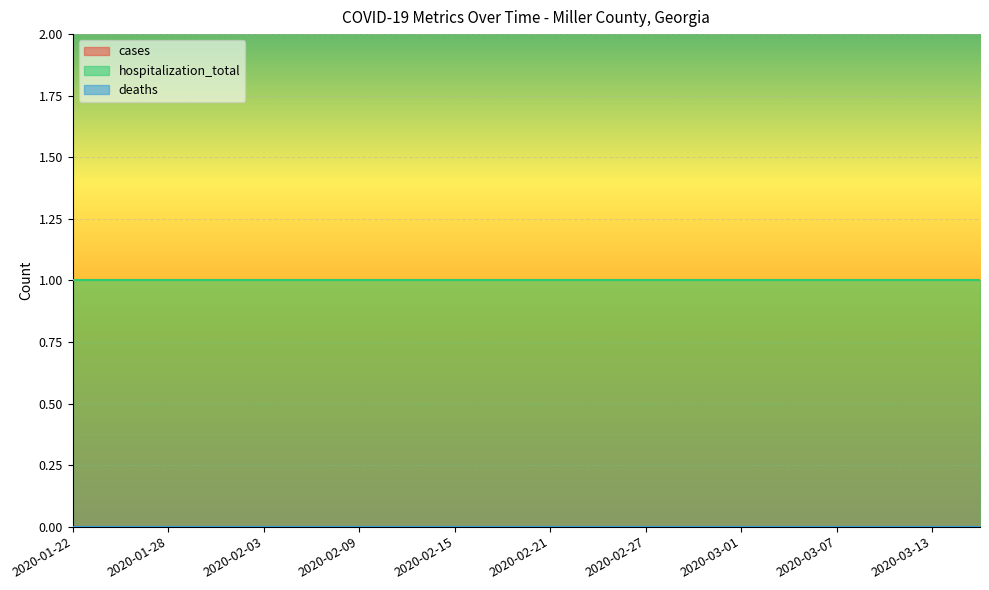

Is the value of cases at 2020-02-24 greater than the value of deaths at 2020-03-10?

No